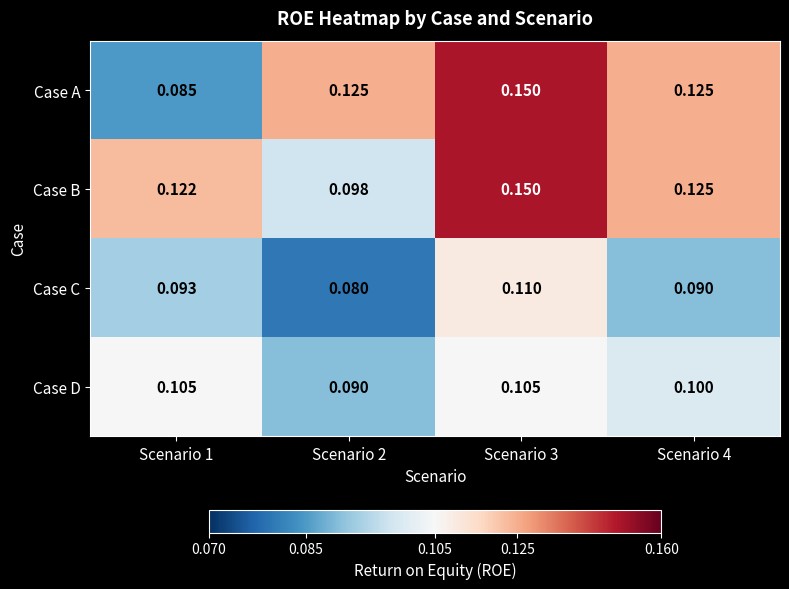

Which series has the largest range (max minus min)?

Case A